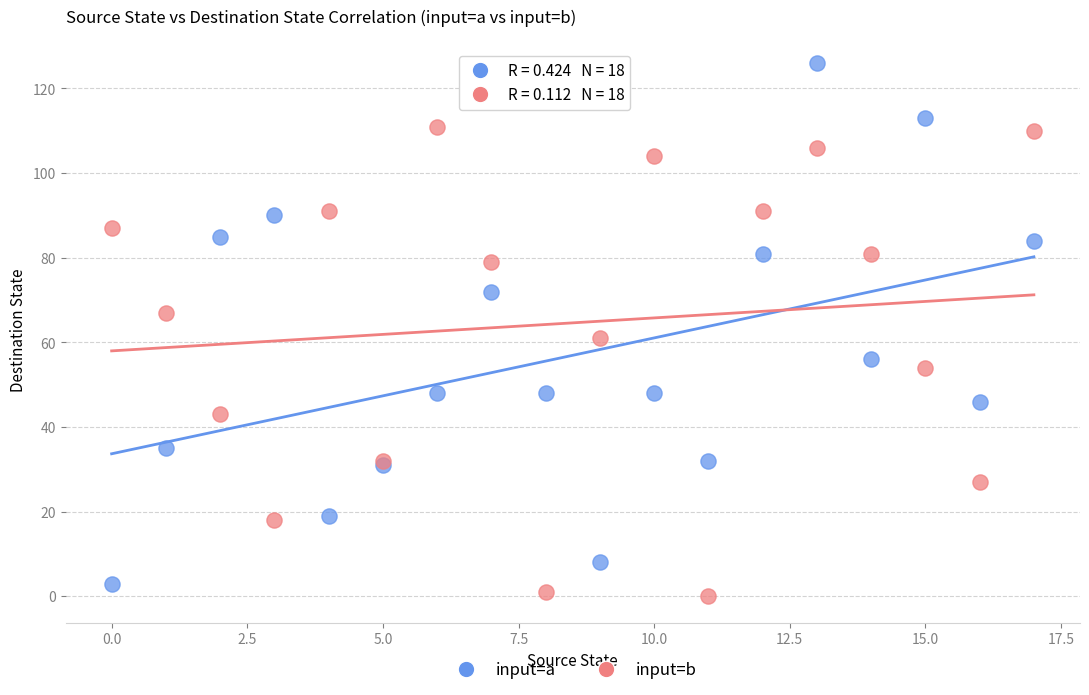

Which series contains the lowest Y value?

input=b